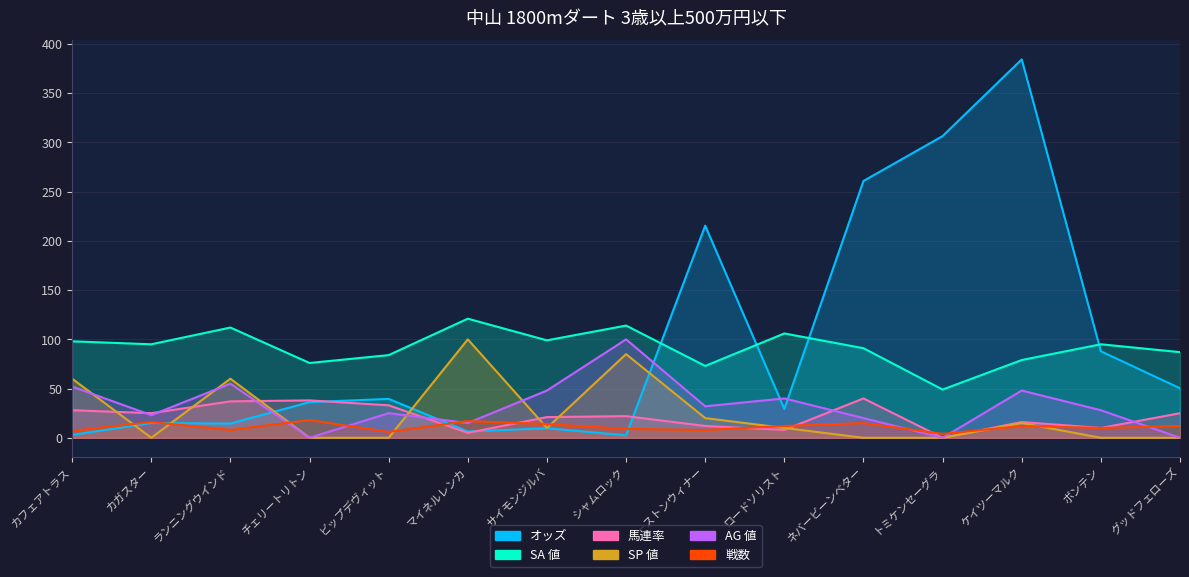

True or false: SA 値 and 馬連率 intersect in this chart.

False